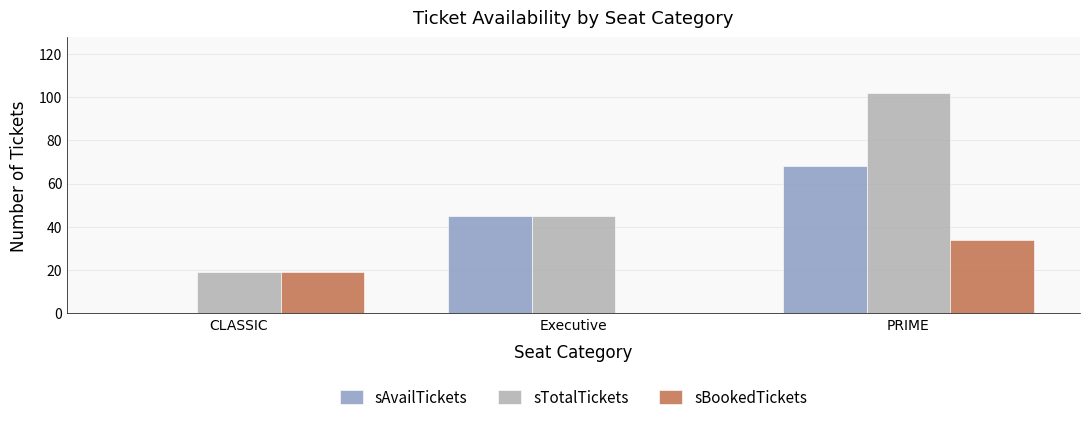

Reading left to right, list all the values displayed in this chart.

sAvailTickets: CLASSIC=0	Executive=45	PRIME=68
sTotalTickets: CLASSIC=19	Executive=45	PRIME=102
sBookedTickets: CLASSIC=19	Executive=0	PRIME=34